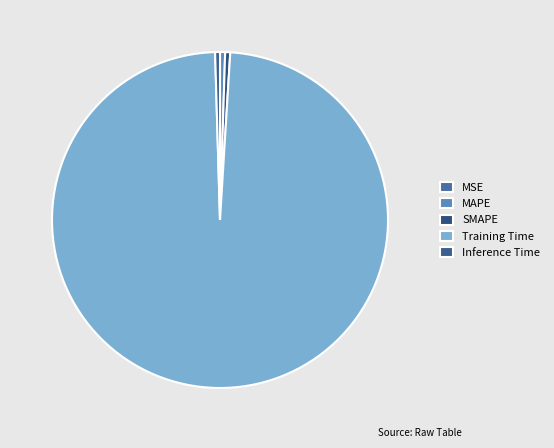

What is the total percentage of Inference Time and SMAPE?

1.0%